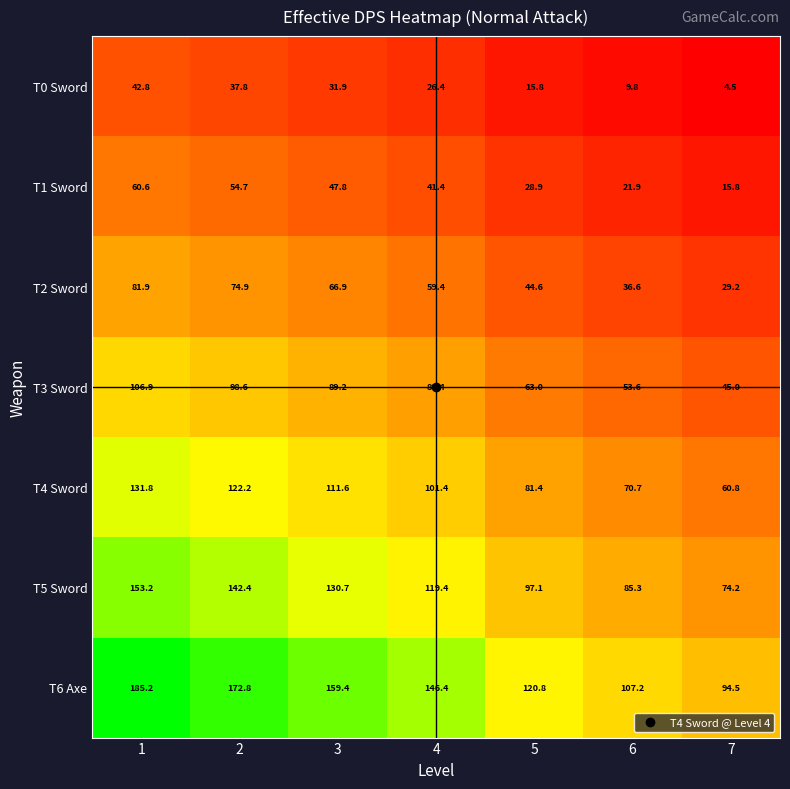

True or false: T1 Sword has a value of 42.2 at 5.

False